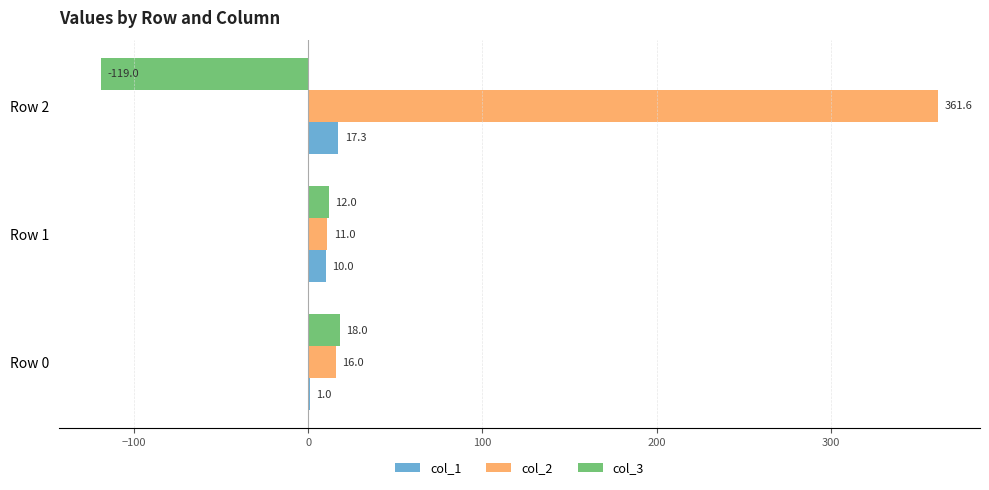

What is the sum of all col_1 values?

28.3